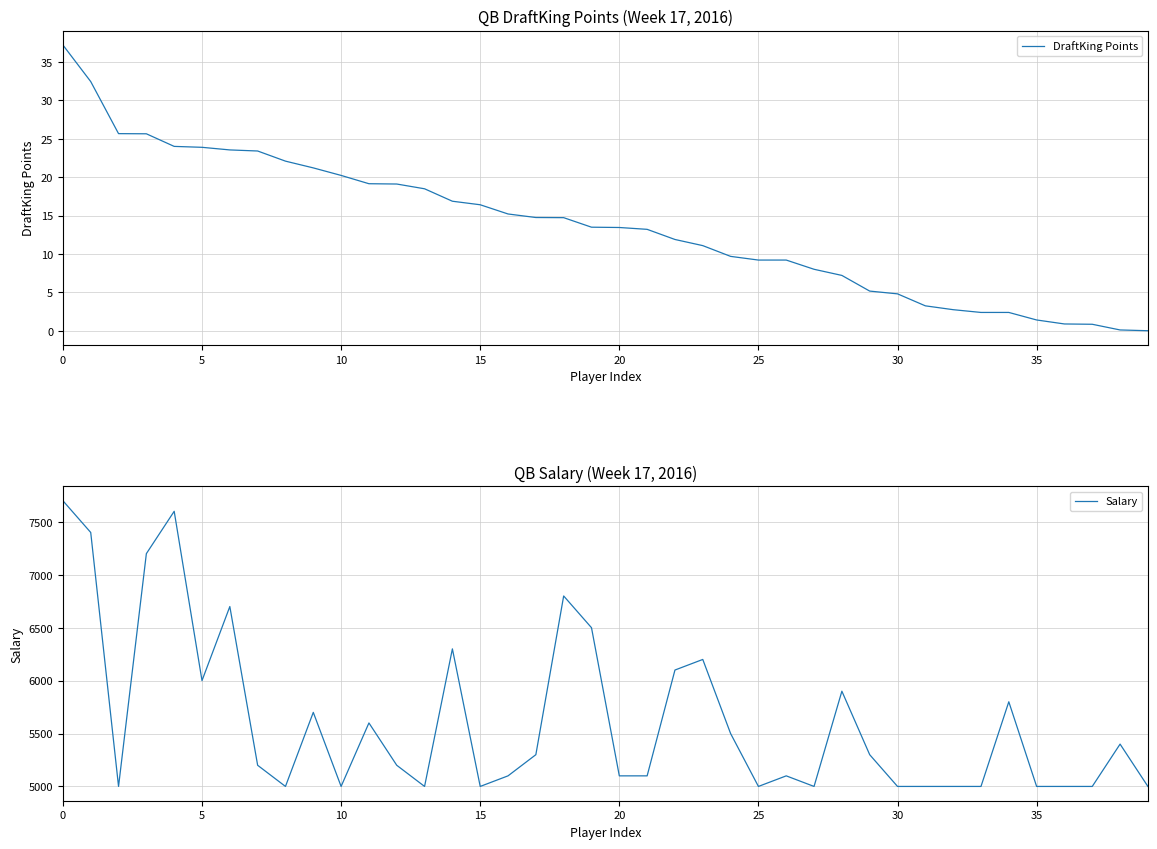

What is the difference between the highest and lowest values at 9?

5678.8